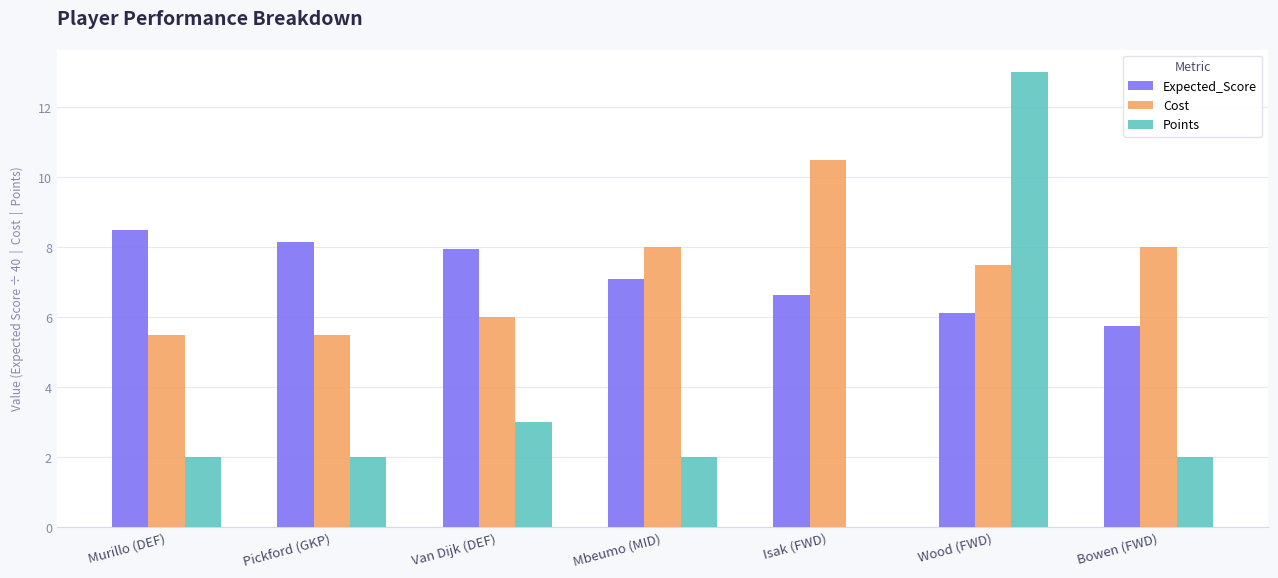

The value of Cost at Bowen (FWD) is 8.0. True or false?

True